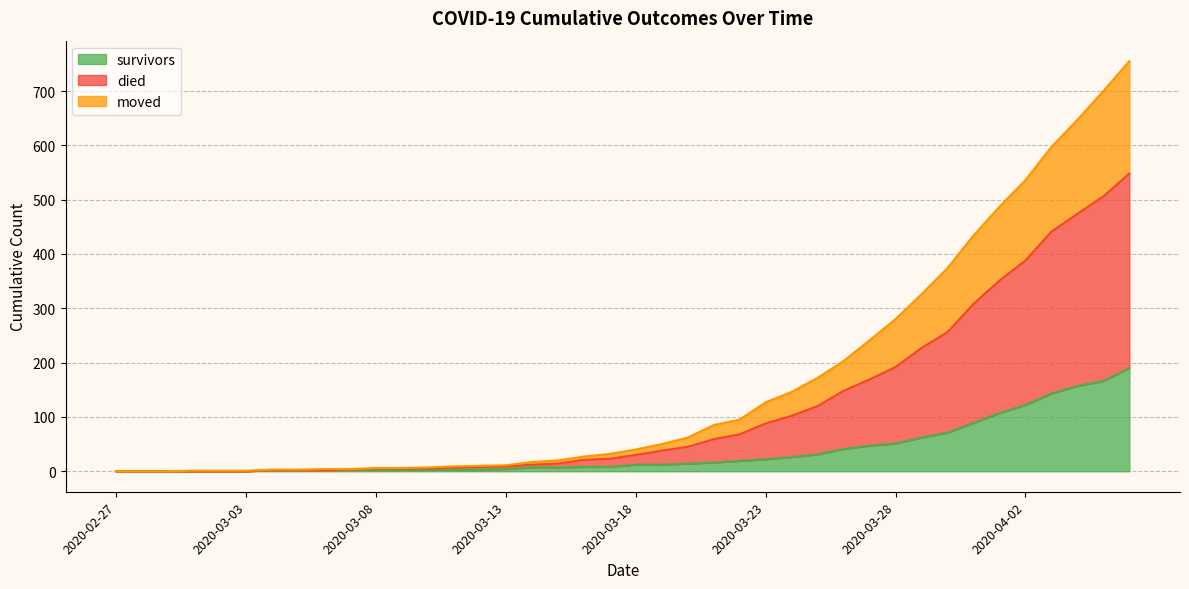

What are all the series names shown in the legend?

survivors, died, moved